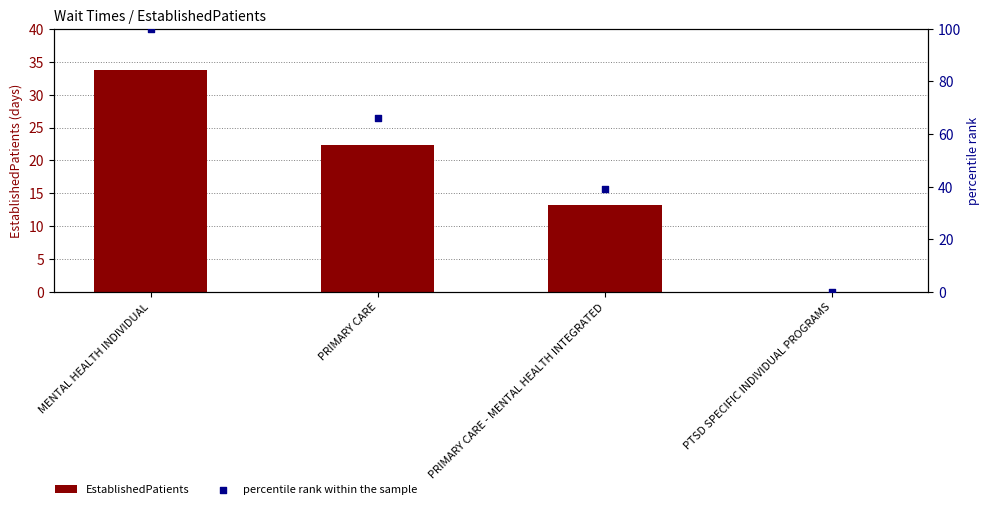

Which series has the widest spread of Y values?

percentile rank within the sample